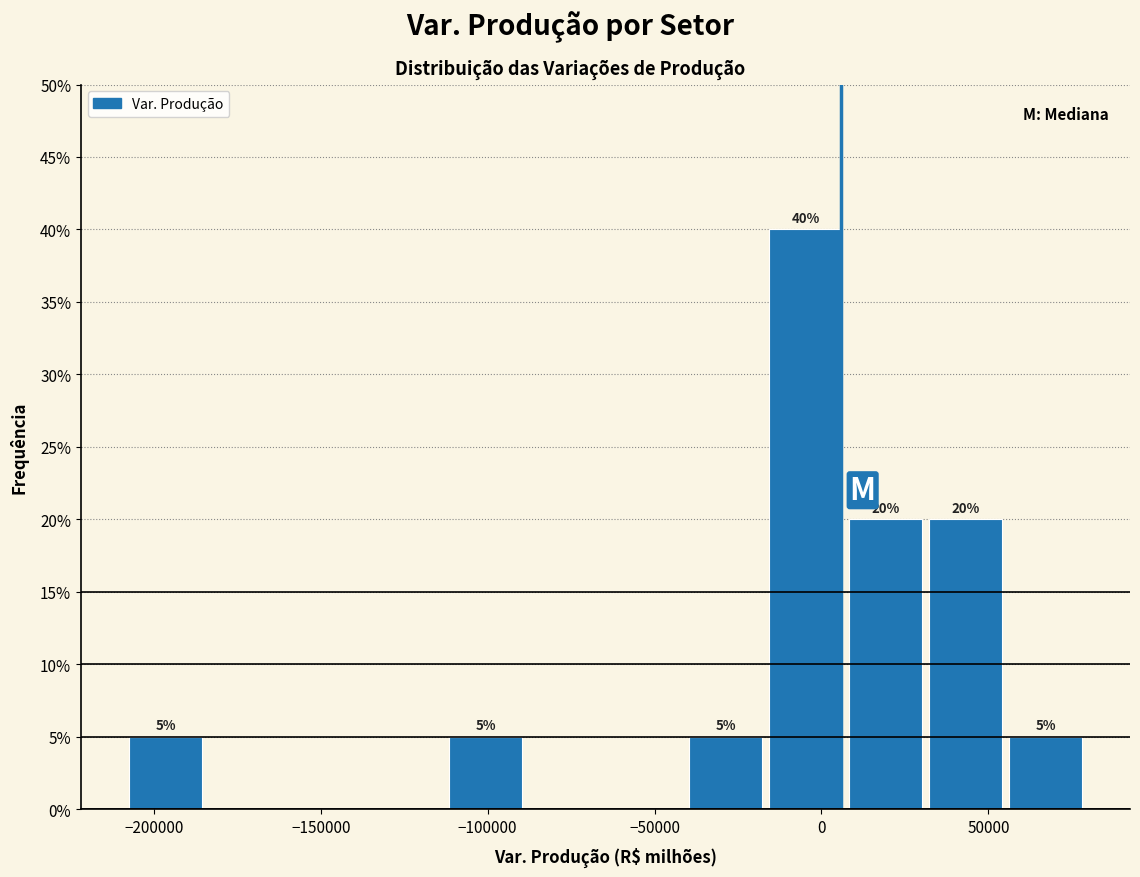

Which range on the x-axis has the tallest bar?

-15000 to 5000